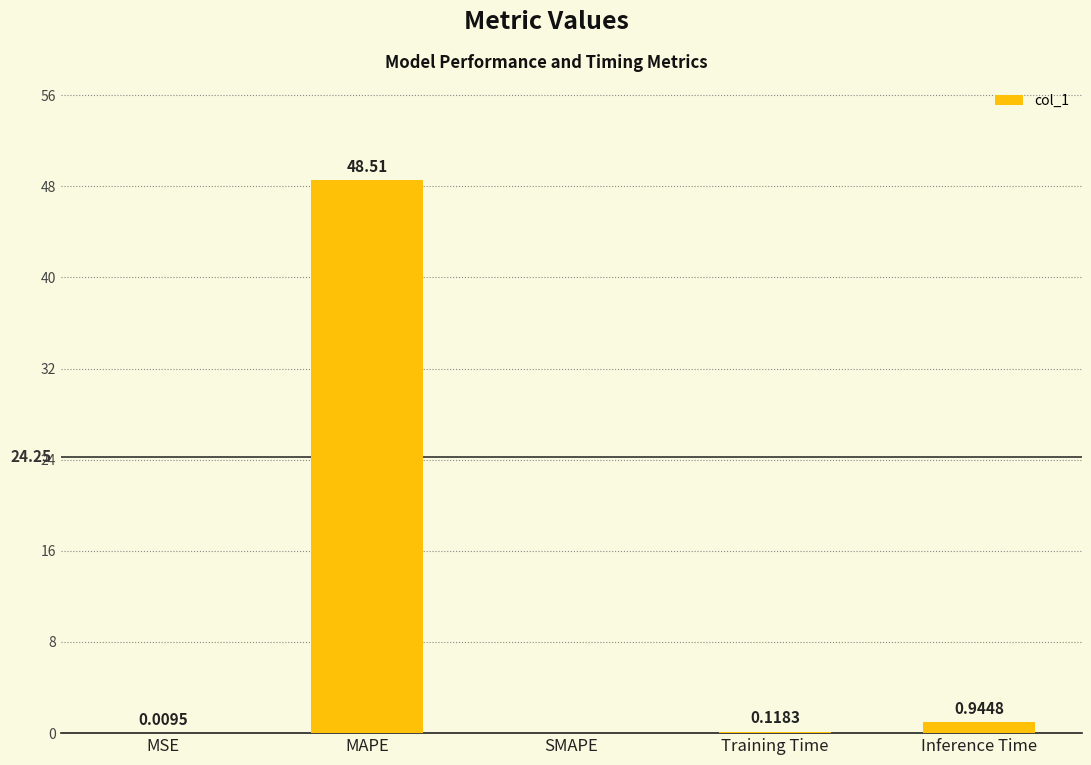

Which category has the highest value across all series?

MAPE